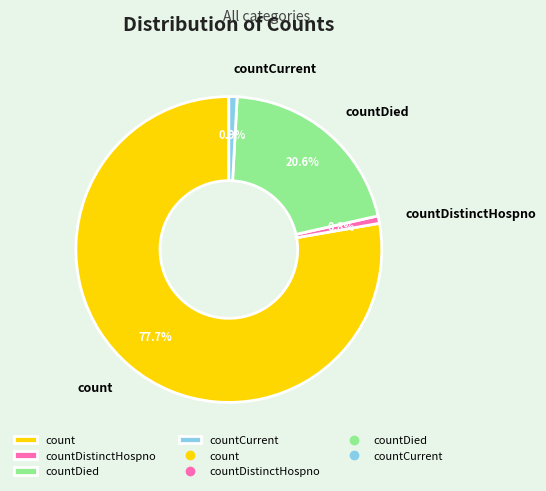

Which slice is the largest?

count